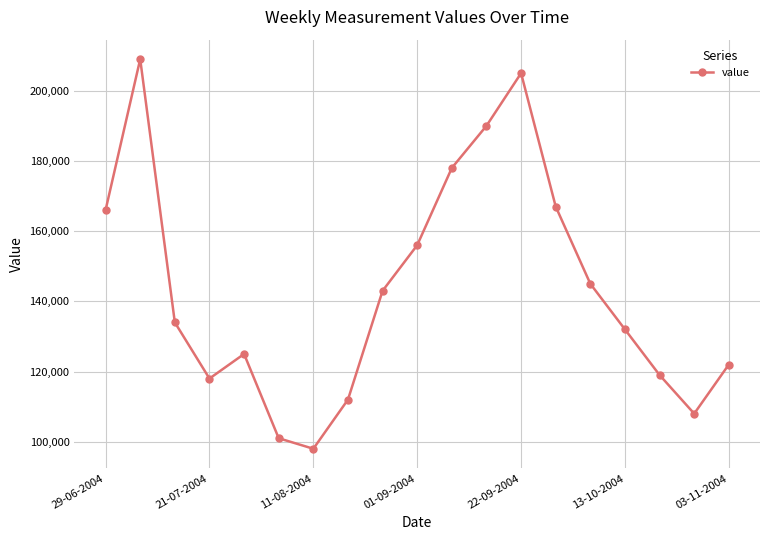

What is the minimum value shown in the chart?

98000